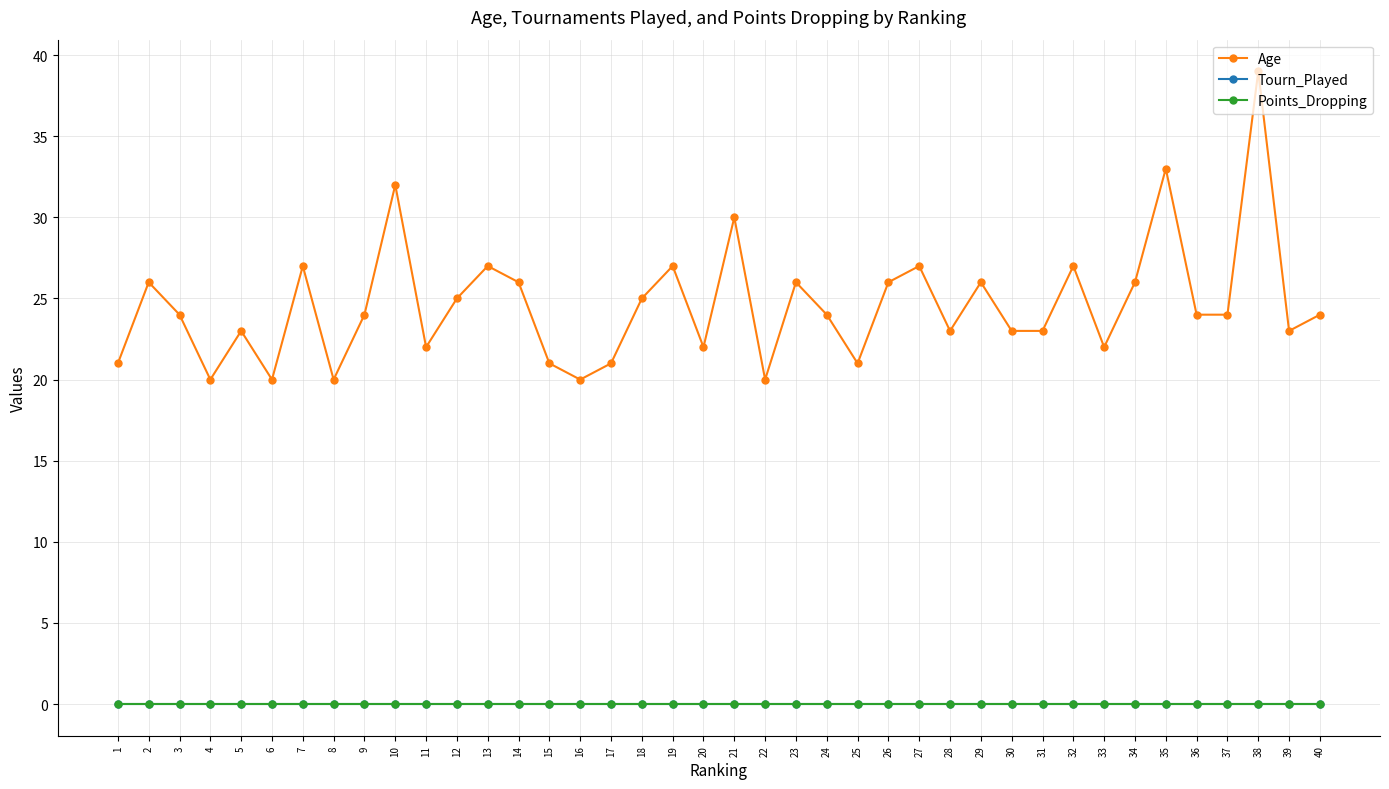

Reading right to left, transcribe all the data shown in this chart.

Age: 24	23	39	24	24	33	26	22	27	23	23	26	23	27	26	21	24	26	20	30	22	27	25	21	20	21	26	27	25	22	32	24	20	27	20	23	20	24	26	21
Tourn_Played: 0	0	0	0	0	0	0	0	0	0	0	0	0	0	0	0	0	0	0	0	0	0	0	0	0	0	0	0	0	0	0	0	0	0	0	0	0	0	0	0
Points_Dropping: 0	0	0	0	0	0	0	0	0	0	0	0	0	0	0	0	0	0	0	0	0	0	0	0	0	0	0	0	0	0	0	0	0	0	0	0	0	0	0	0